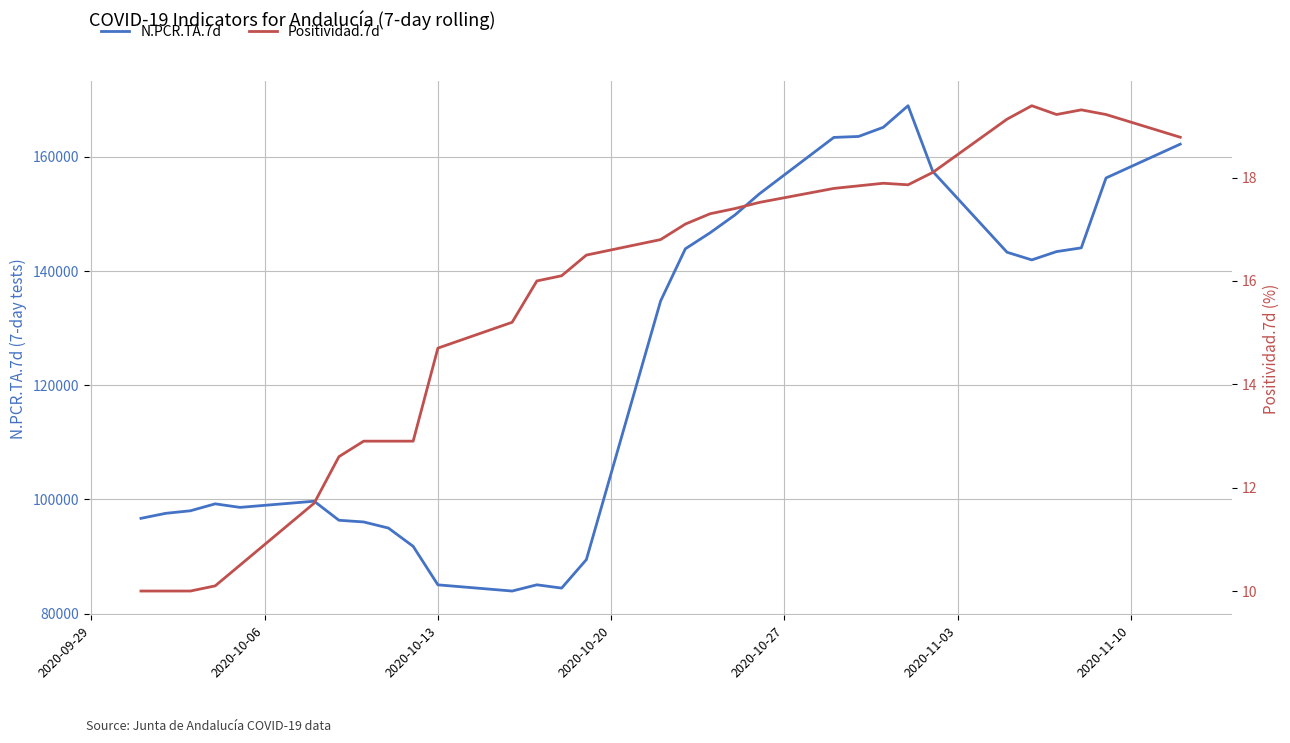

True or false: Positividad.7d has more than 2 interior local peaks.

True